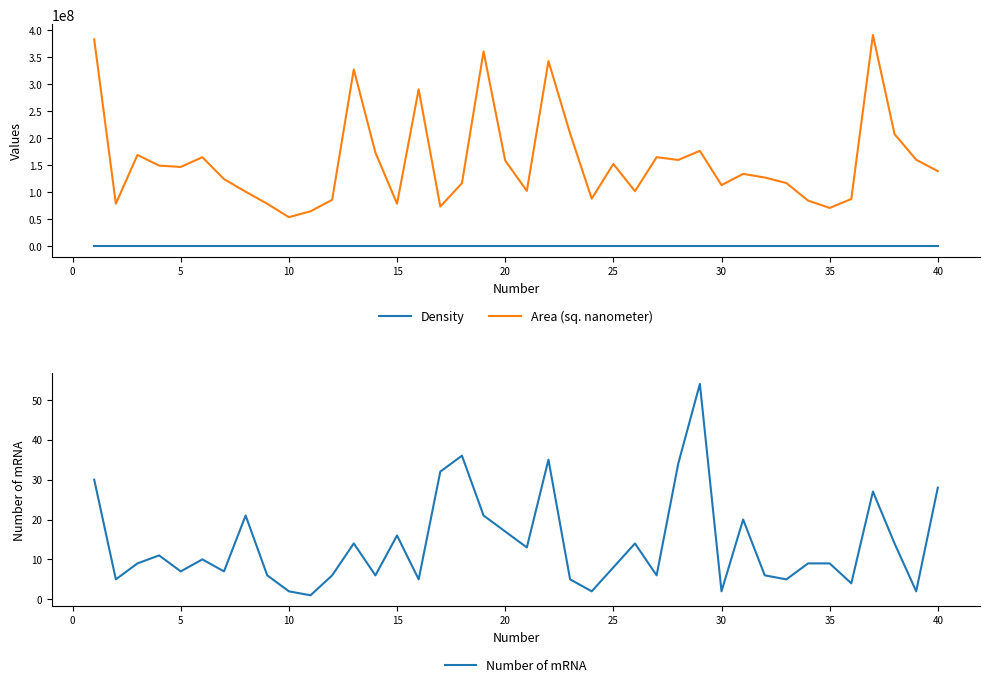

True or false: Density and Area (sq. nanometer) cross at least once.

False